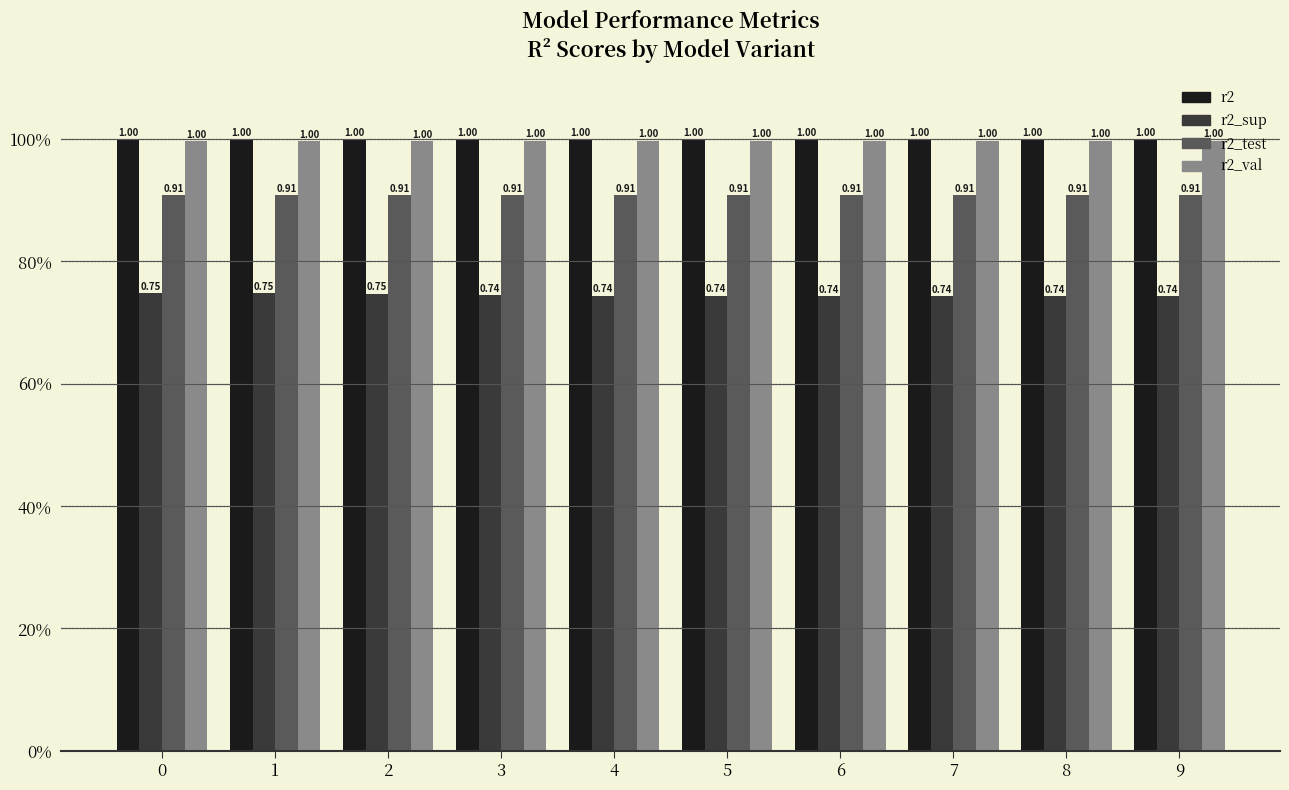

What is the sum of the r2_sup values at 5 and 6?

1.5